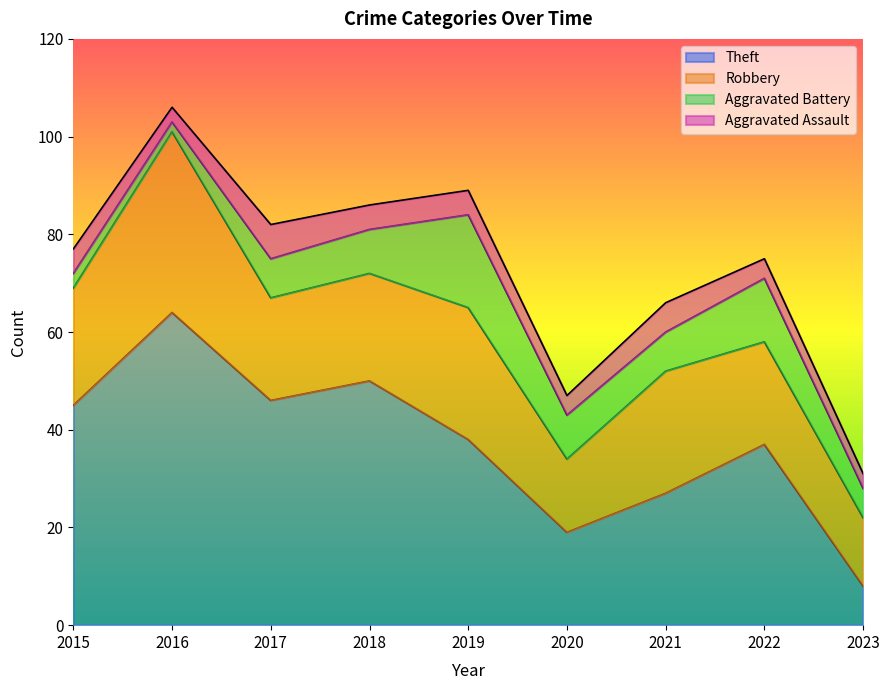

How many data points in Aggravated Battery are less than 8?

3